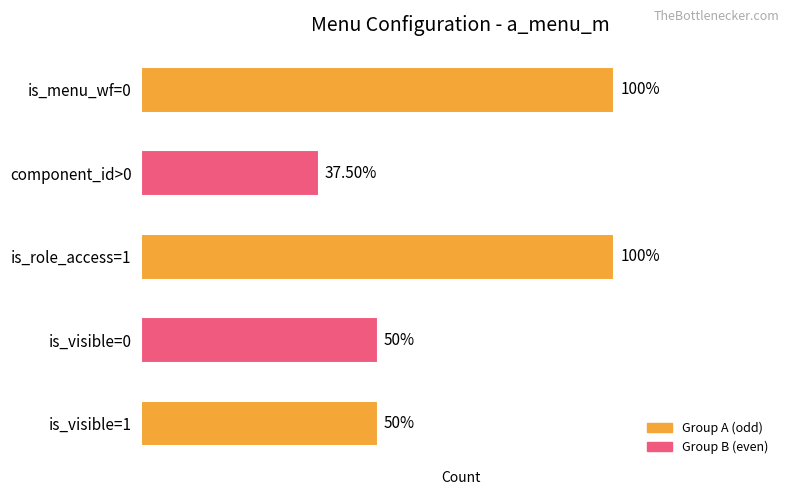

Are the bars horizontal?

Yes